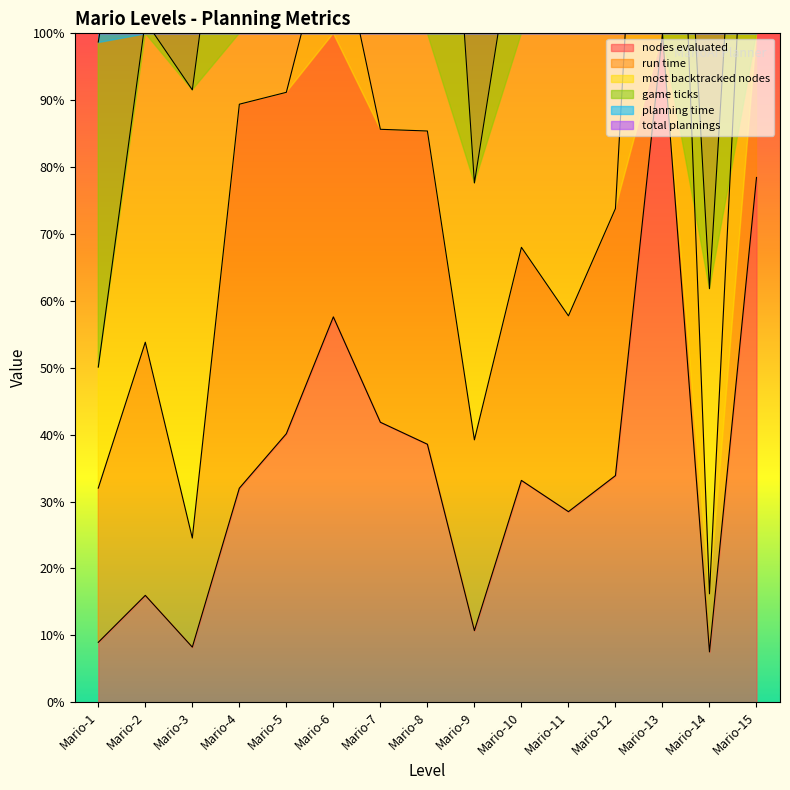

At which label does nodes evaluated reach its peak?

Mario-13